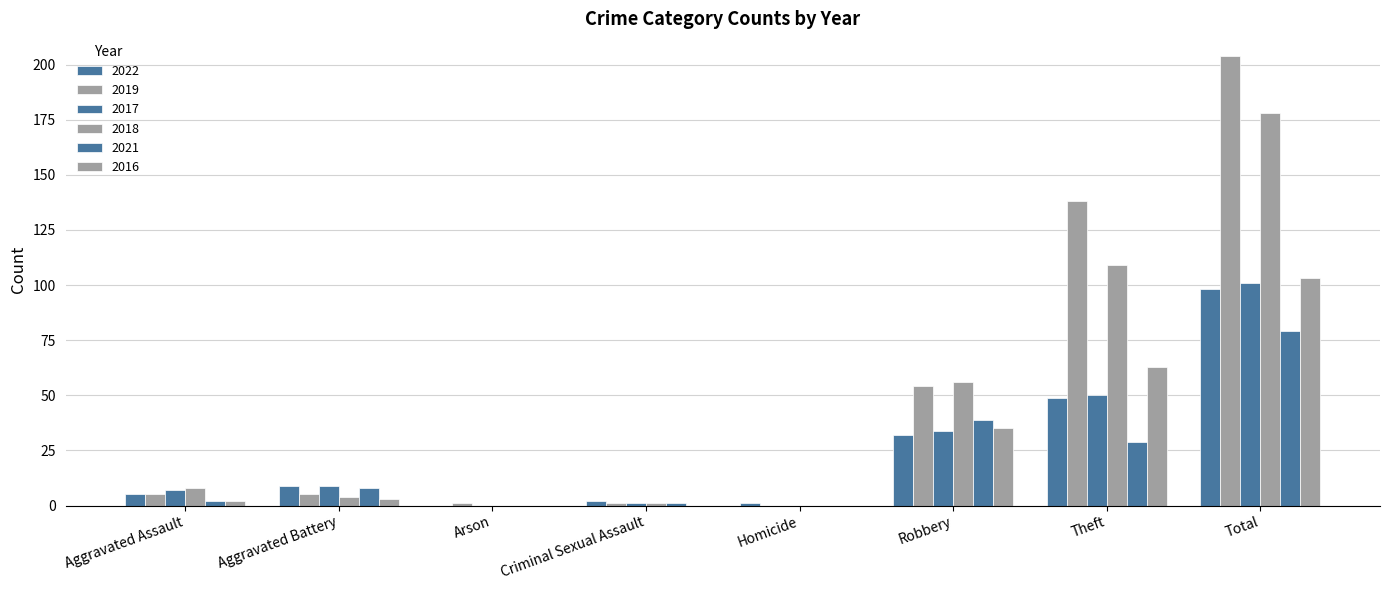

What is the average value of the 2018 series?

44